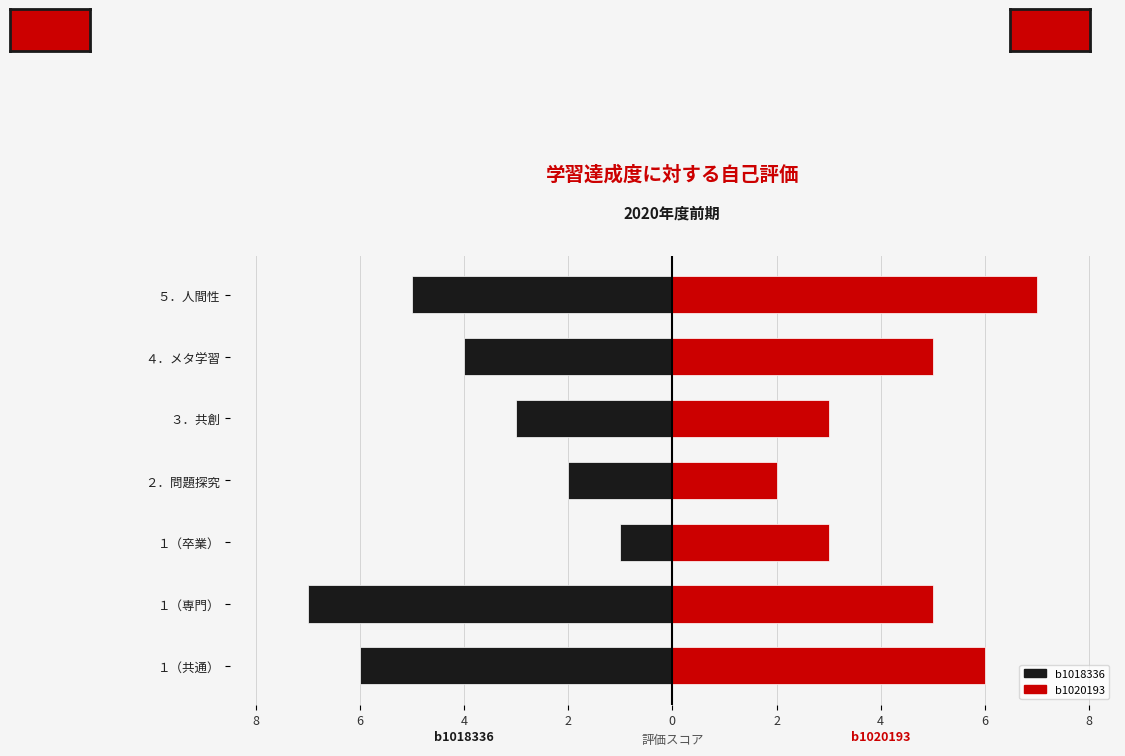

True or false: b1020193 has a value of 4 at ２．問題探究.

False